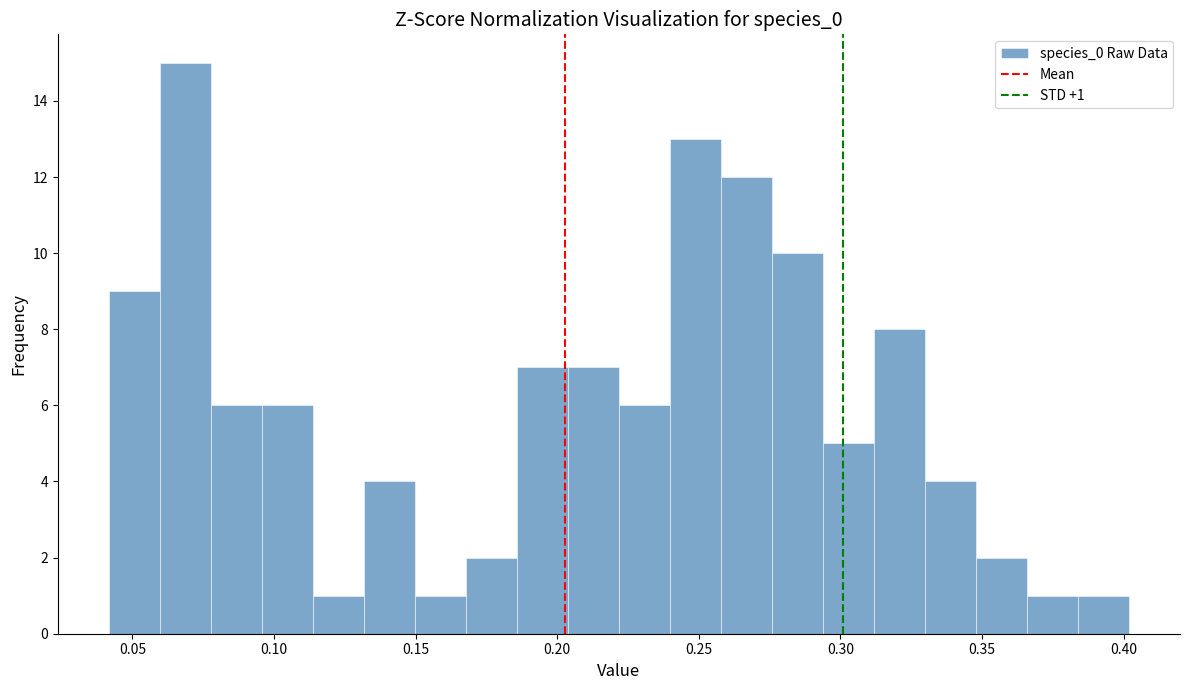

Read against the x-axis, roughly where is the centre of the tallest bar?

0.070